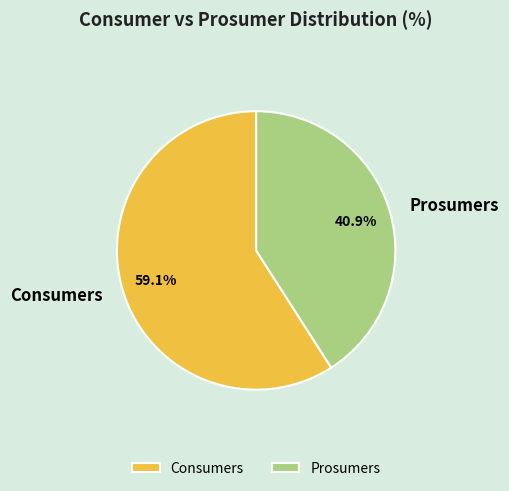

To the nearest percent, what is the average slice percentage?

50%